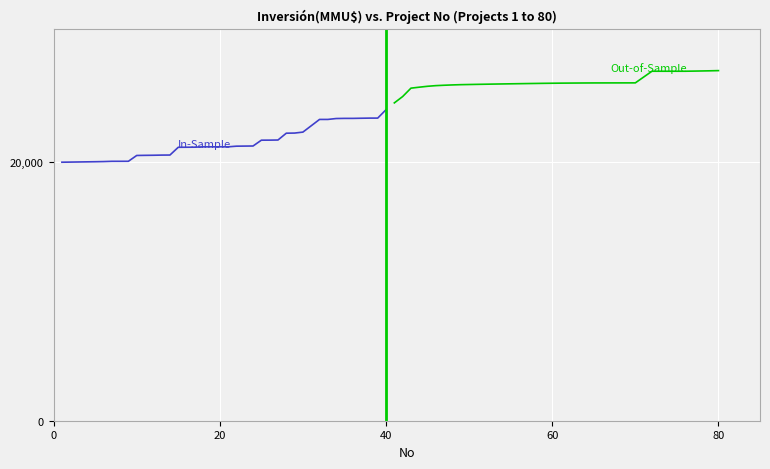

Rank the series by their average value, from highest to lowest.

Out-of-Sample, In-Sample